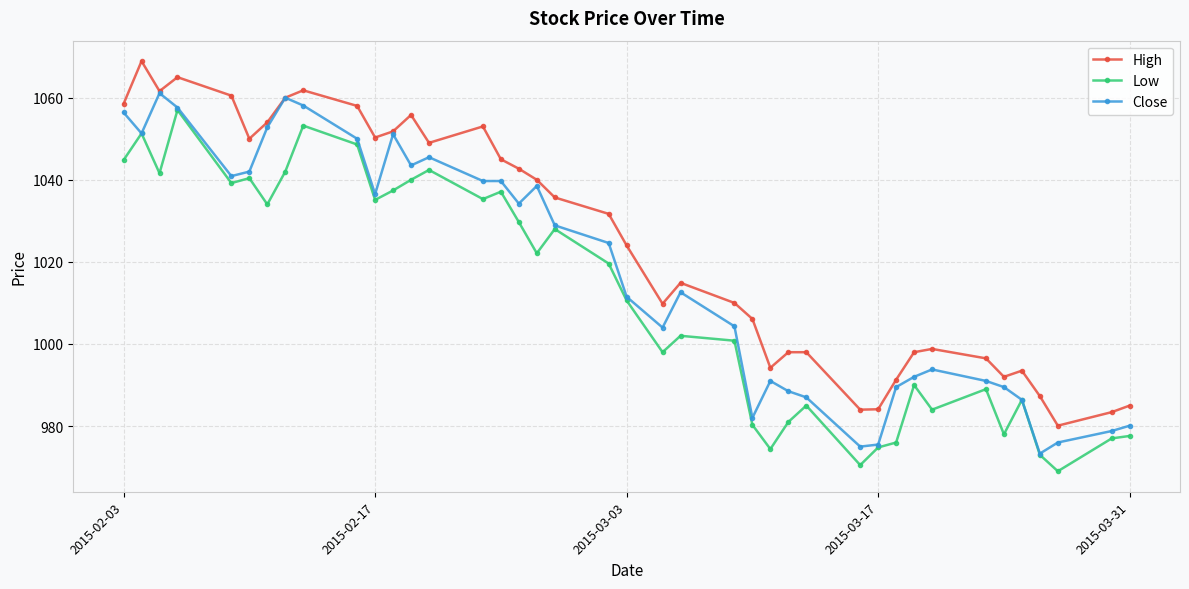

True or false: High and Low intersect in this chart.

False